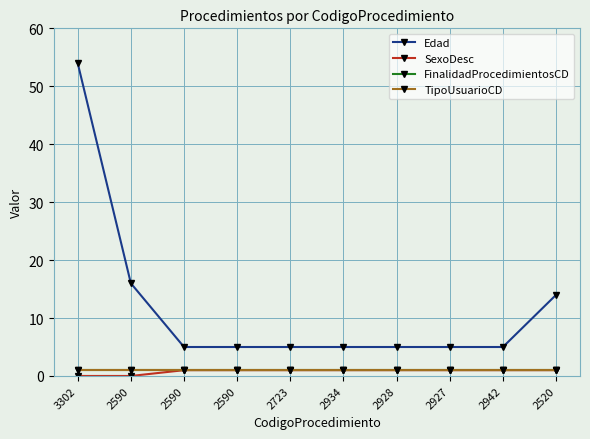

Read the SexoDesc value at 2927.

1